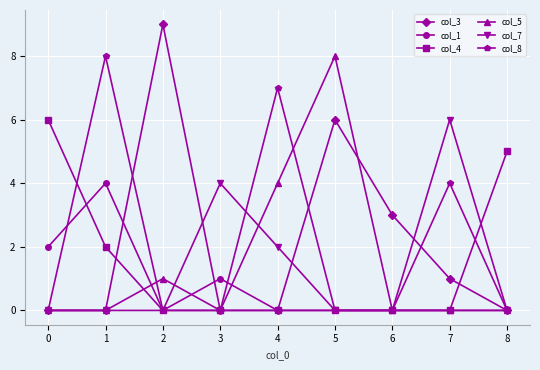

Is it true that col_7 equals 0 at 8?

True